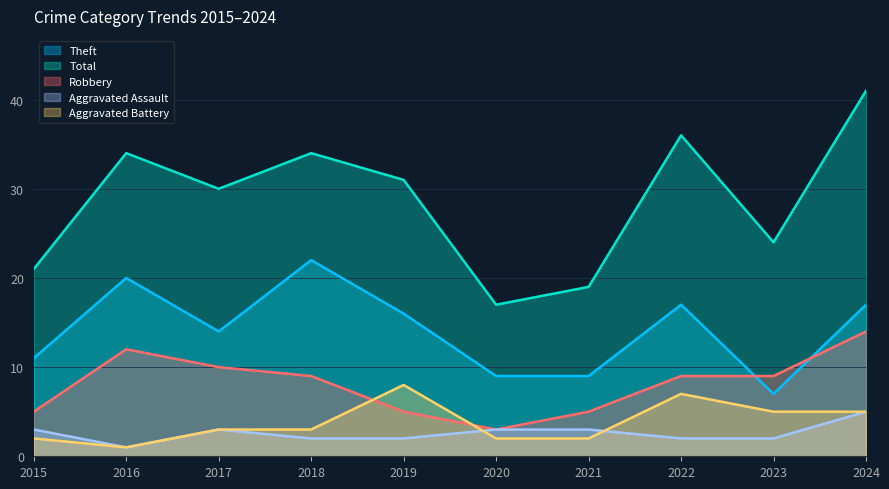

Reading right to left, extract all data points from this chart.

Aggravated Assault: 5	2	2	3	3	2	2	3	1	3
Aggravated Battery: 5	5	7	2	2	8	3	3	1	2
Robbery: 14	9	9	5	3	5	9	10	12	5
Theft: 17	7	17	9	9	16	22	14	20	11
Total: 41	24	36	19	17	31	34	30	34	21